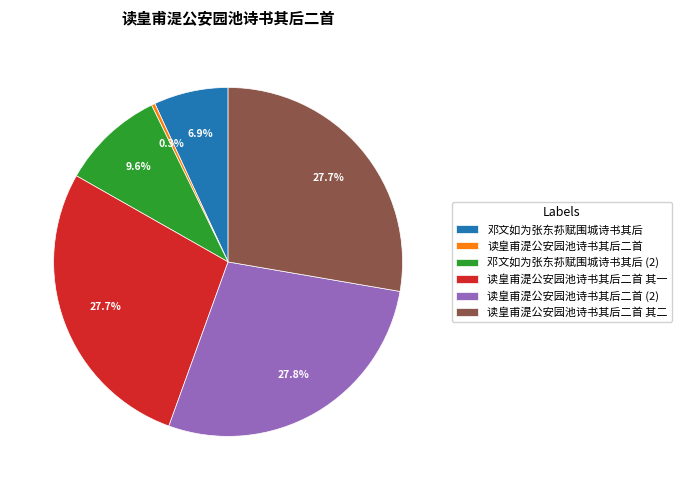

What portion of the pie excludes 邓文如为张东荪赋围城诗书其后?

93.1%